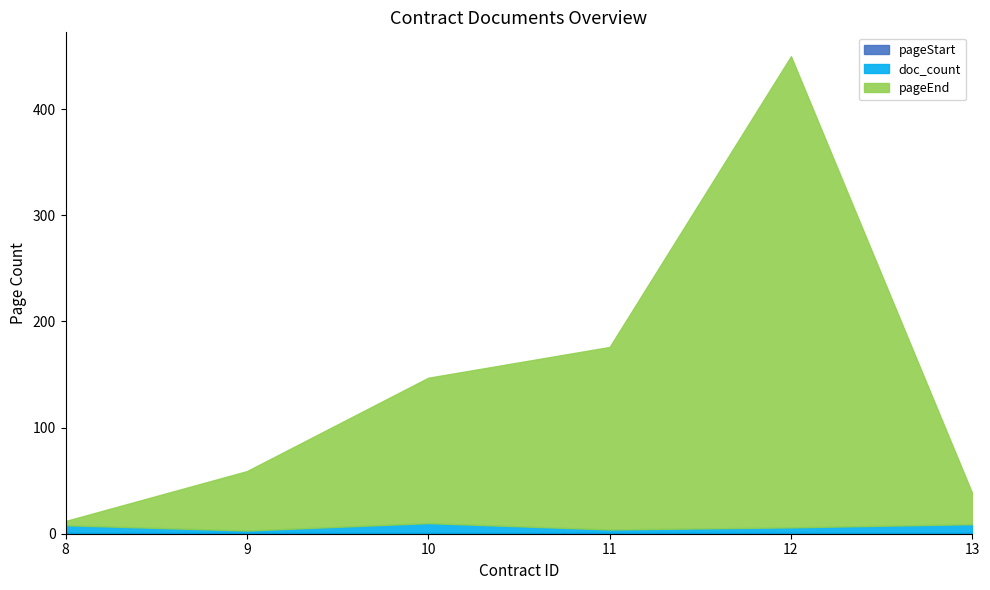

What is the total value across all series at 12?

450